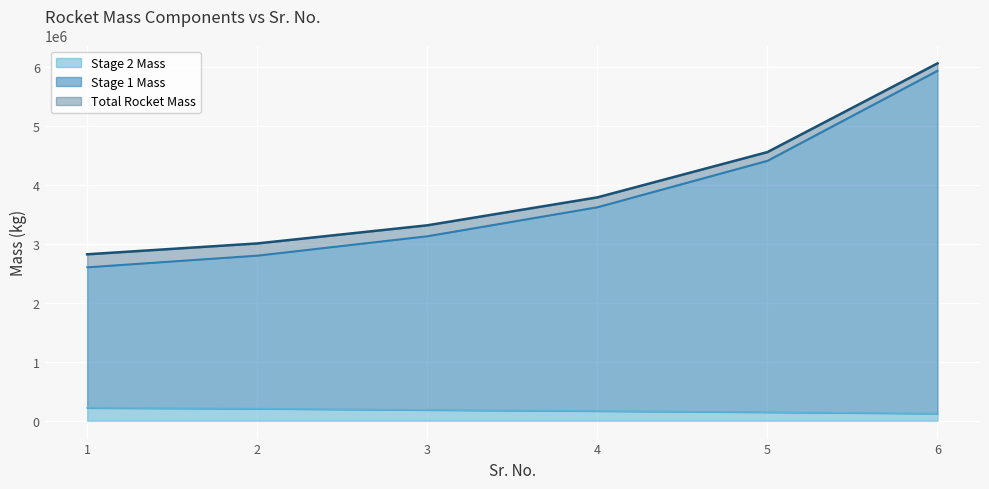

The Total Rocket Mass series shows 1305279.7 at 4. True or false?

False